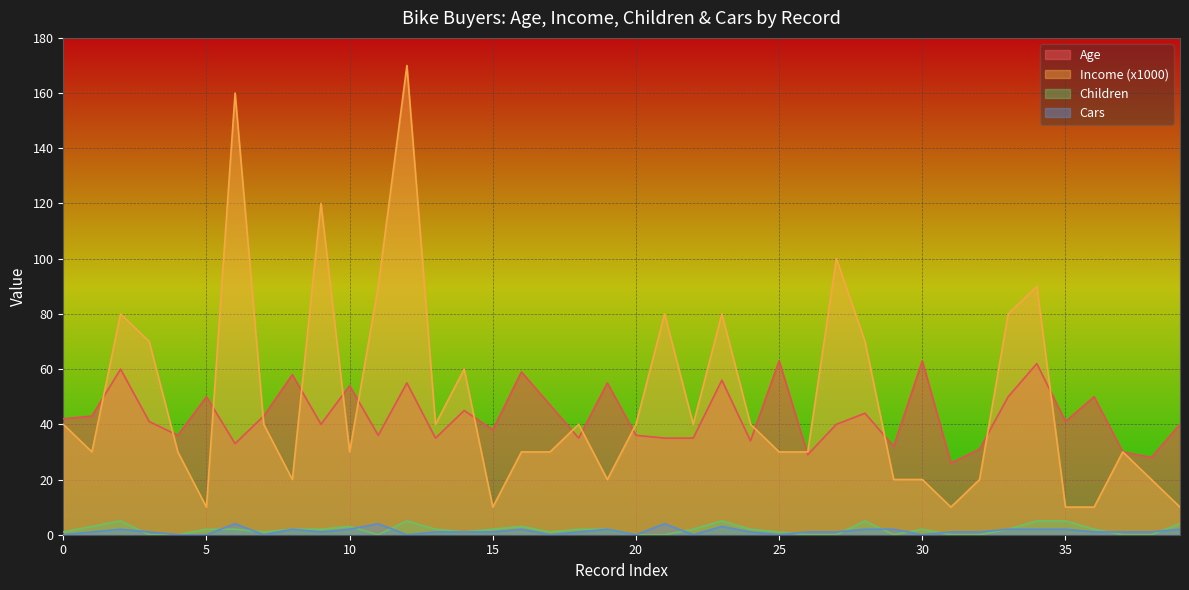

True or false: Children and Income (x1000) intersect in this chart.

False